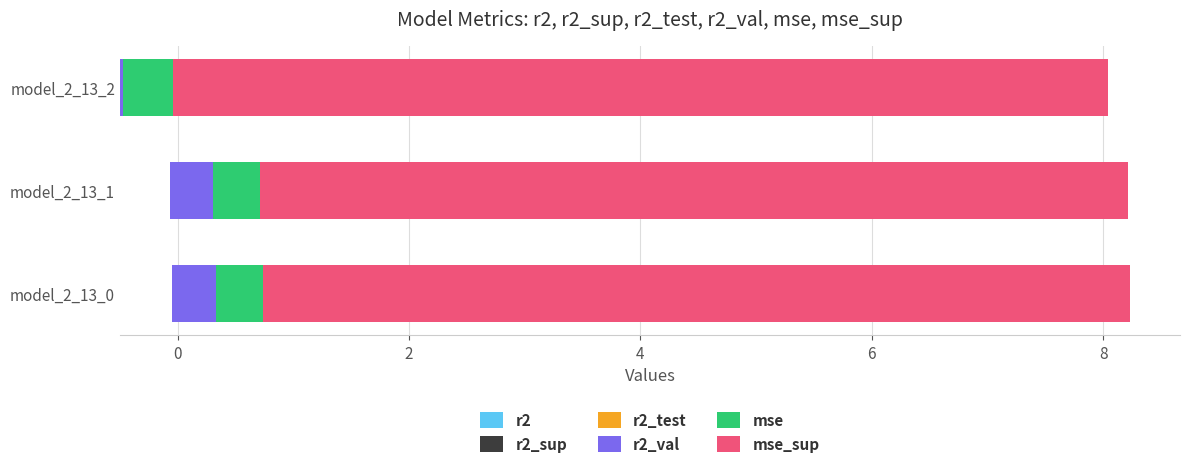

What are all the series names shown in the legend?

r2, r2_sup, r2_test, r2_val, mse, mse_sup